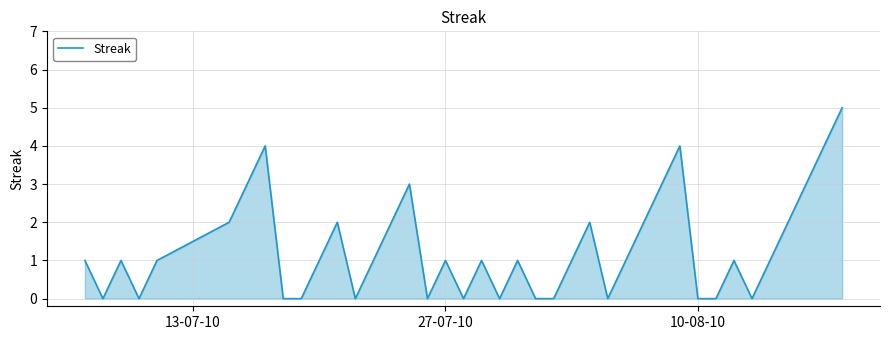

What is the difference between the maximum and minimum values?

5